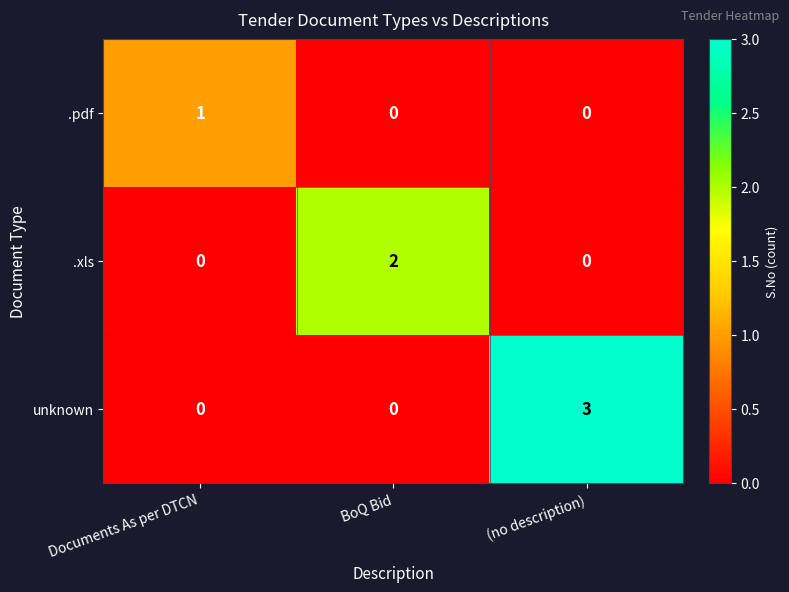

What is the total value across all series at Documents As per DTCN?

1